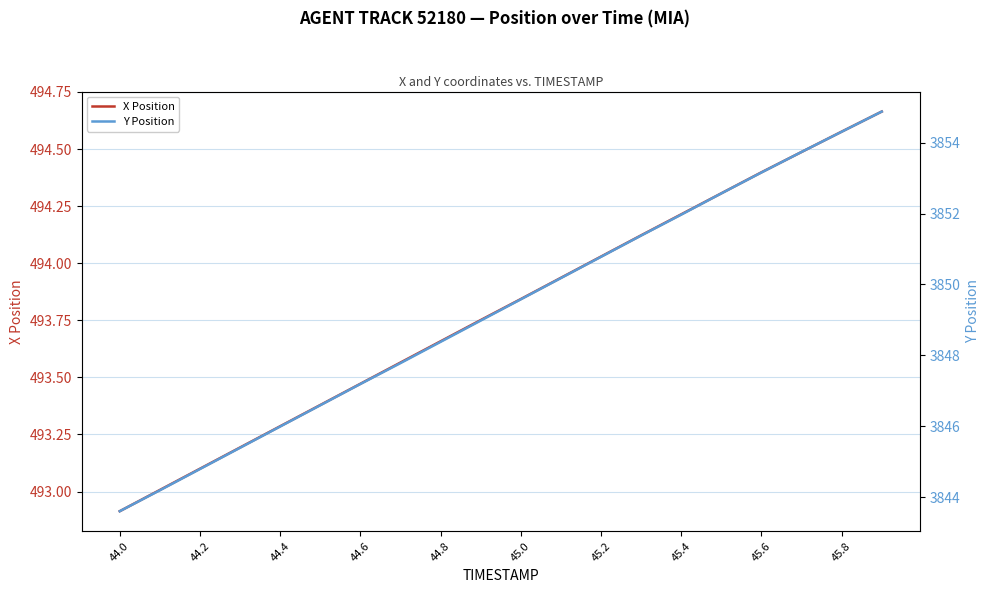

True or false: Y Position and X Position cross at least once.

False